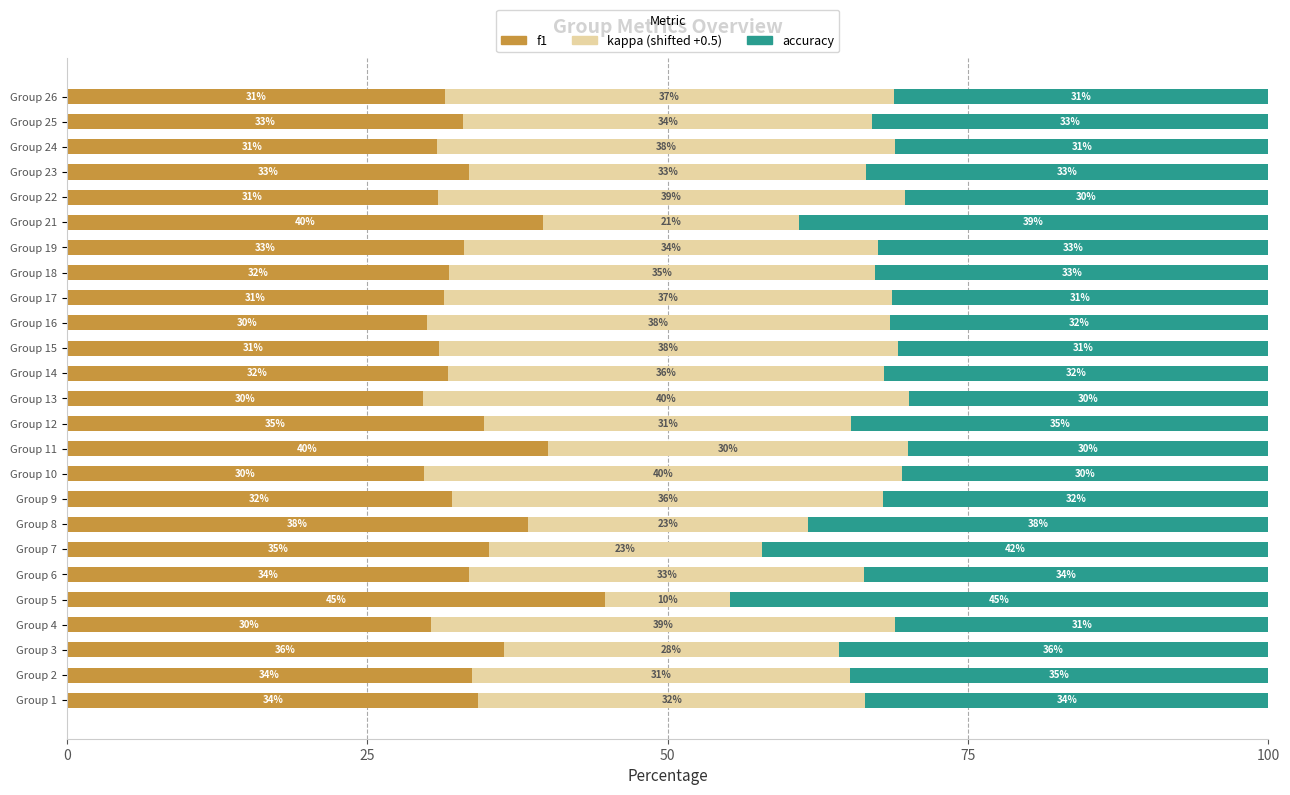

What is the total value across all series at Group 7?

100.0